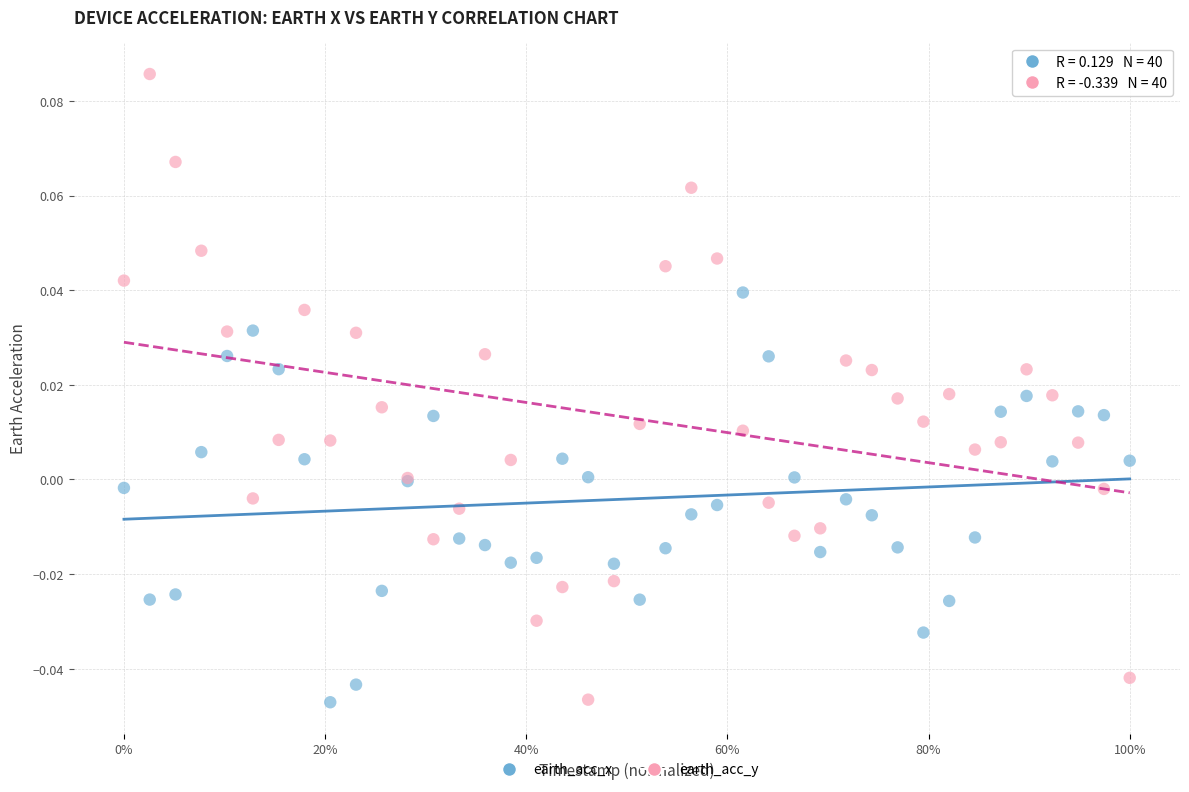

Which series has the widest spread of Y values?

earth_acc_y